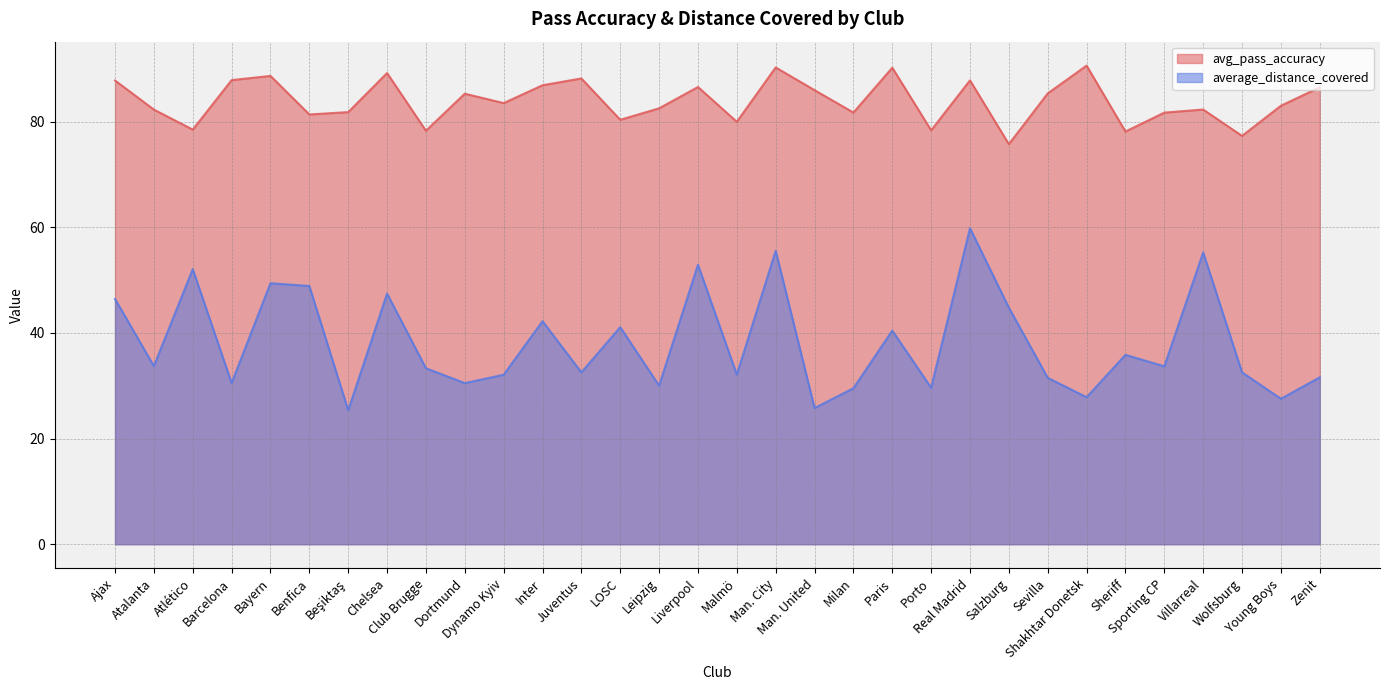

What are all the series names shown in the legend?

avg_pass_accuracy, average_distance_covered